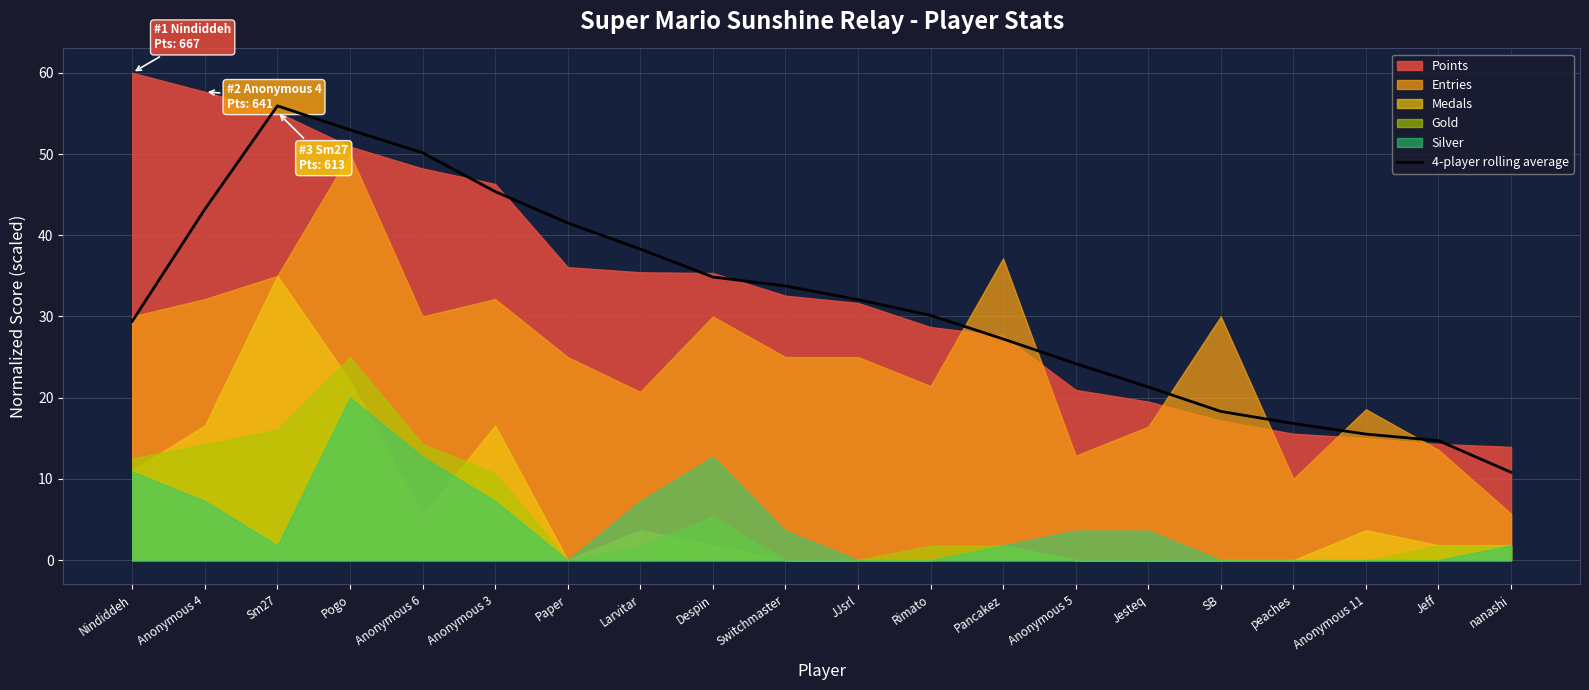

Where does the data first go above 32?

Anonymous 4